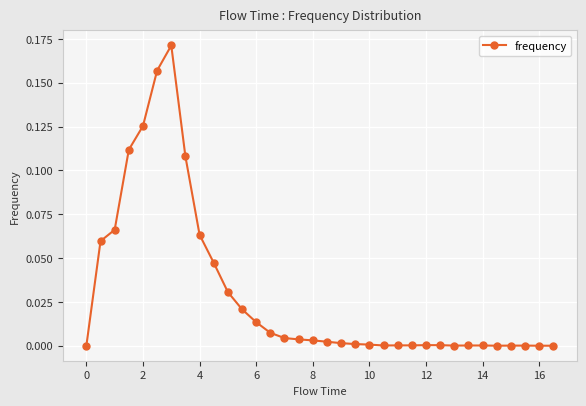

How many lines are shown in the chart?

1